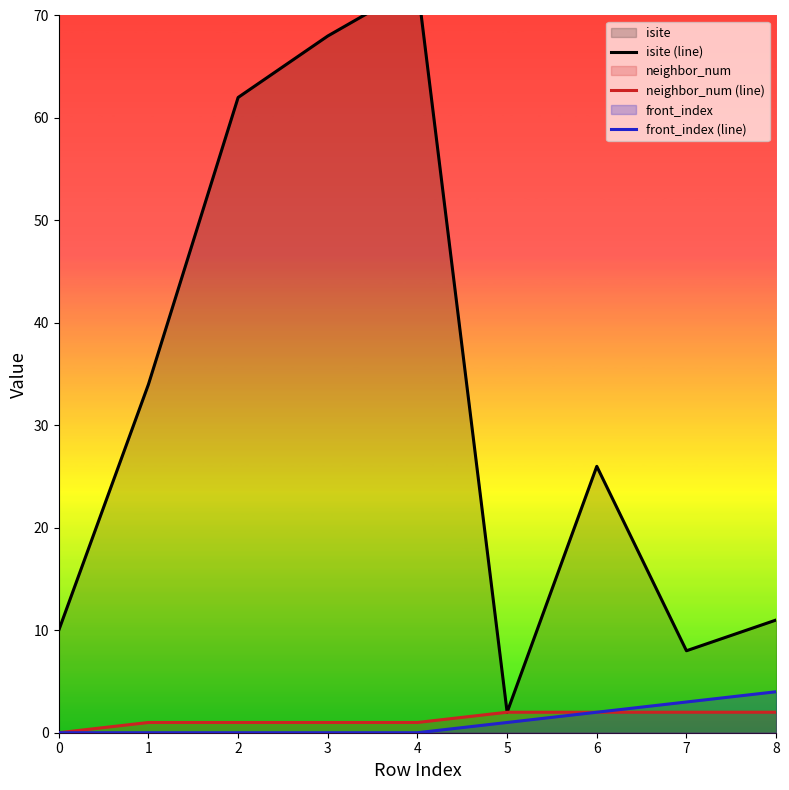

Does the chart display data point markers on the line(s)?

No